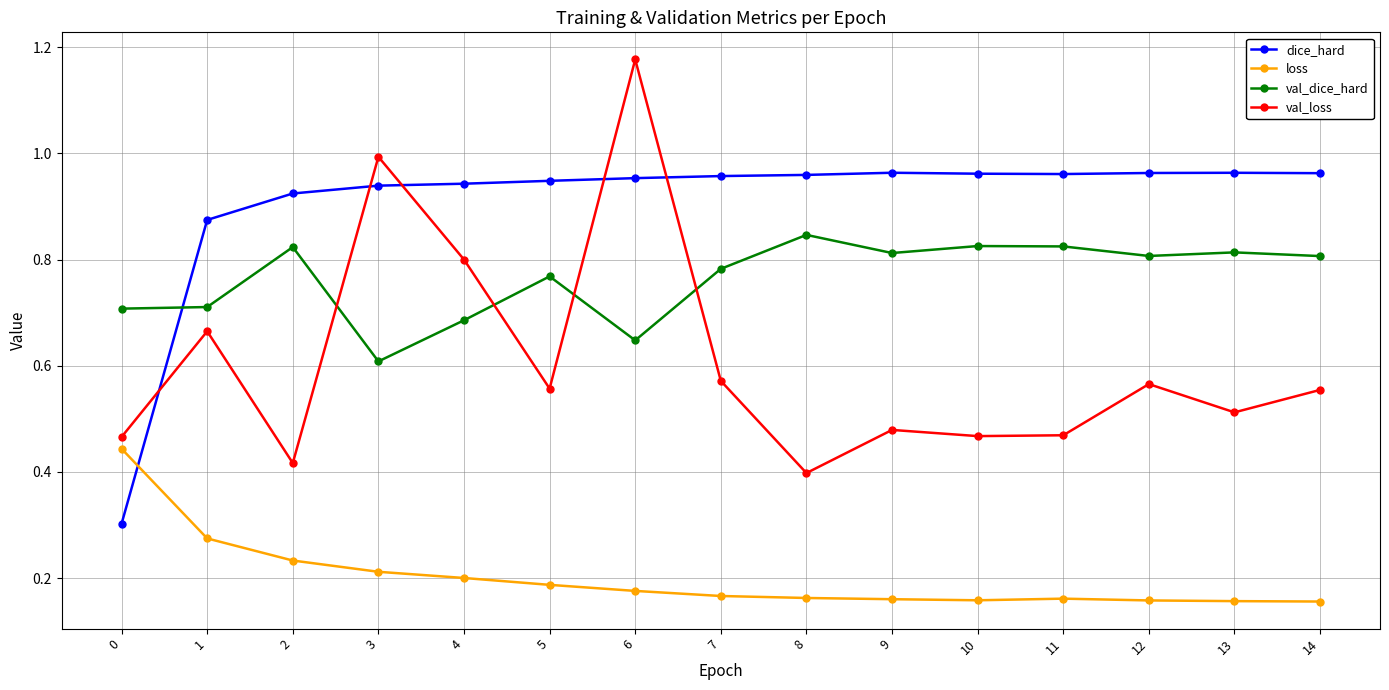

How many lines are shown in the chart?

4